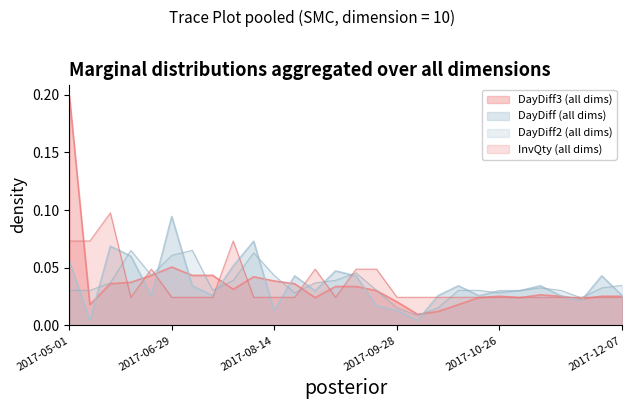

What is the difference between the second highest and second lowest values in the DayDiff series?

0.1